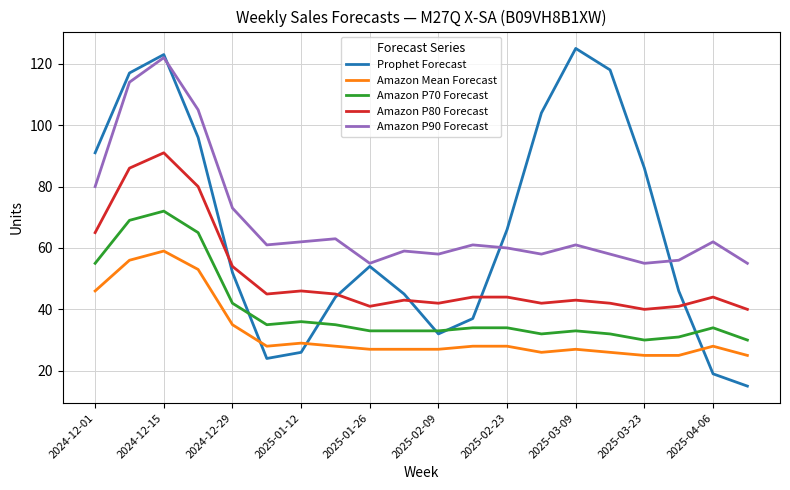

Which series has the largest range (max minus min)?

Prophet Forecast